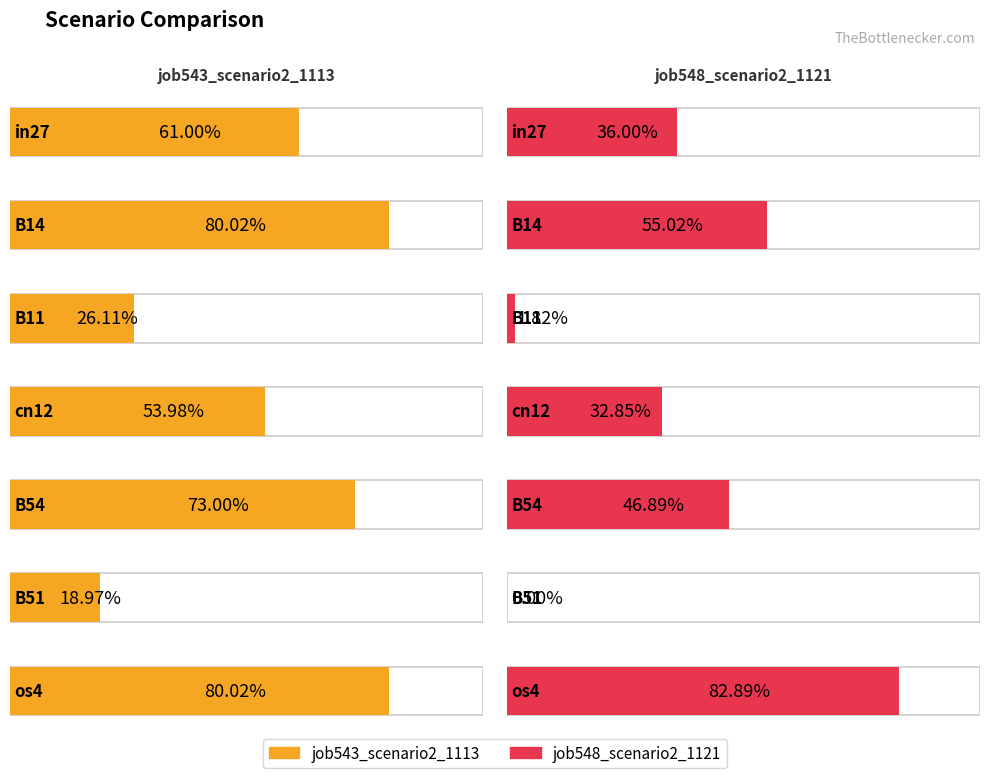

What is the label of the 7th bar from the right?

in27